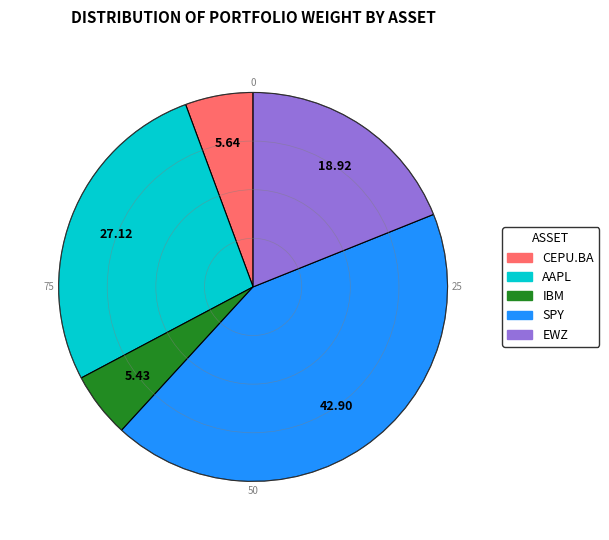

True or false: IBM accounts for 13% of the total.

False